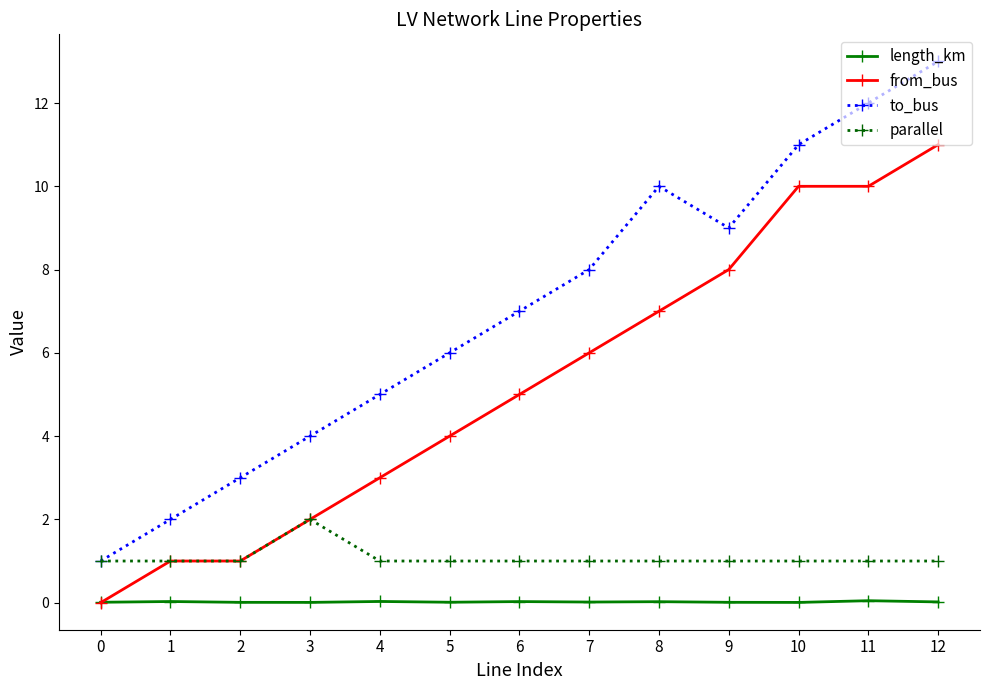

Which series has the largest range (max minus min)?

to_bus